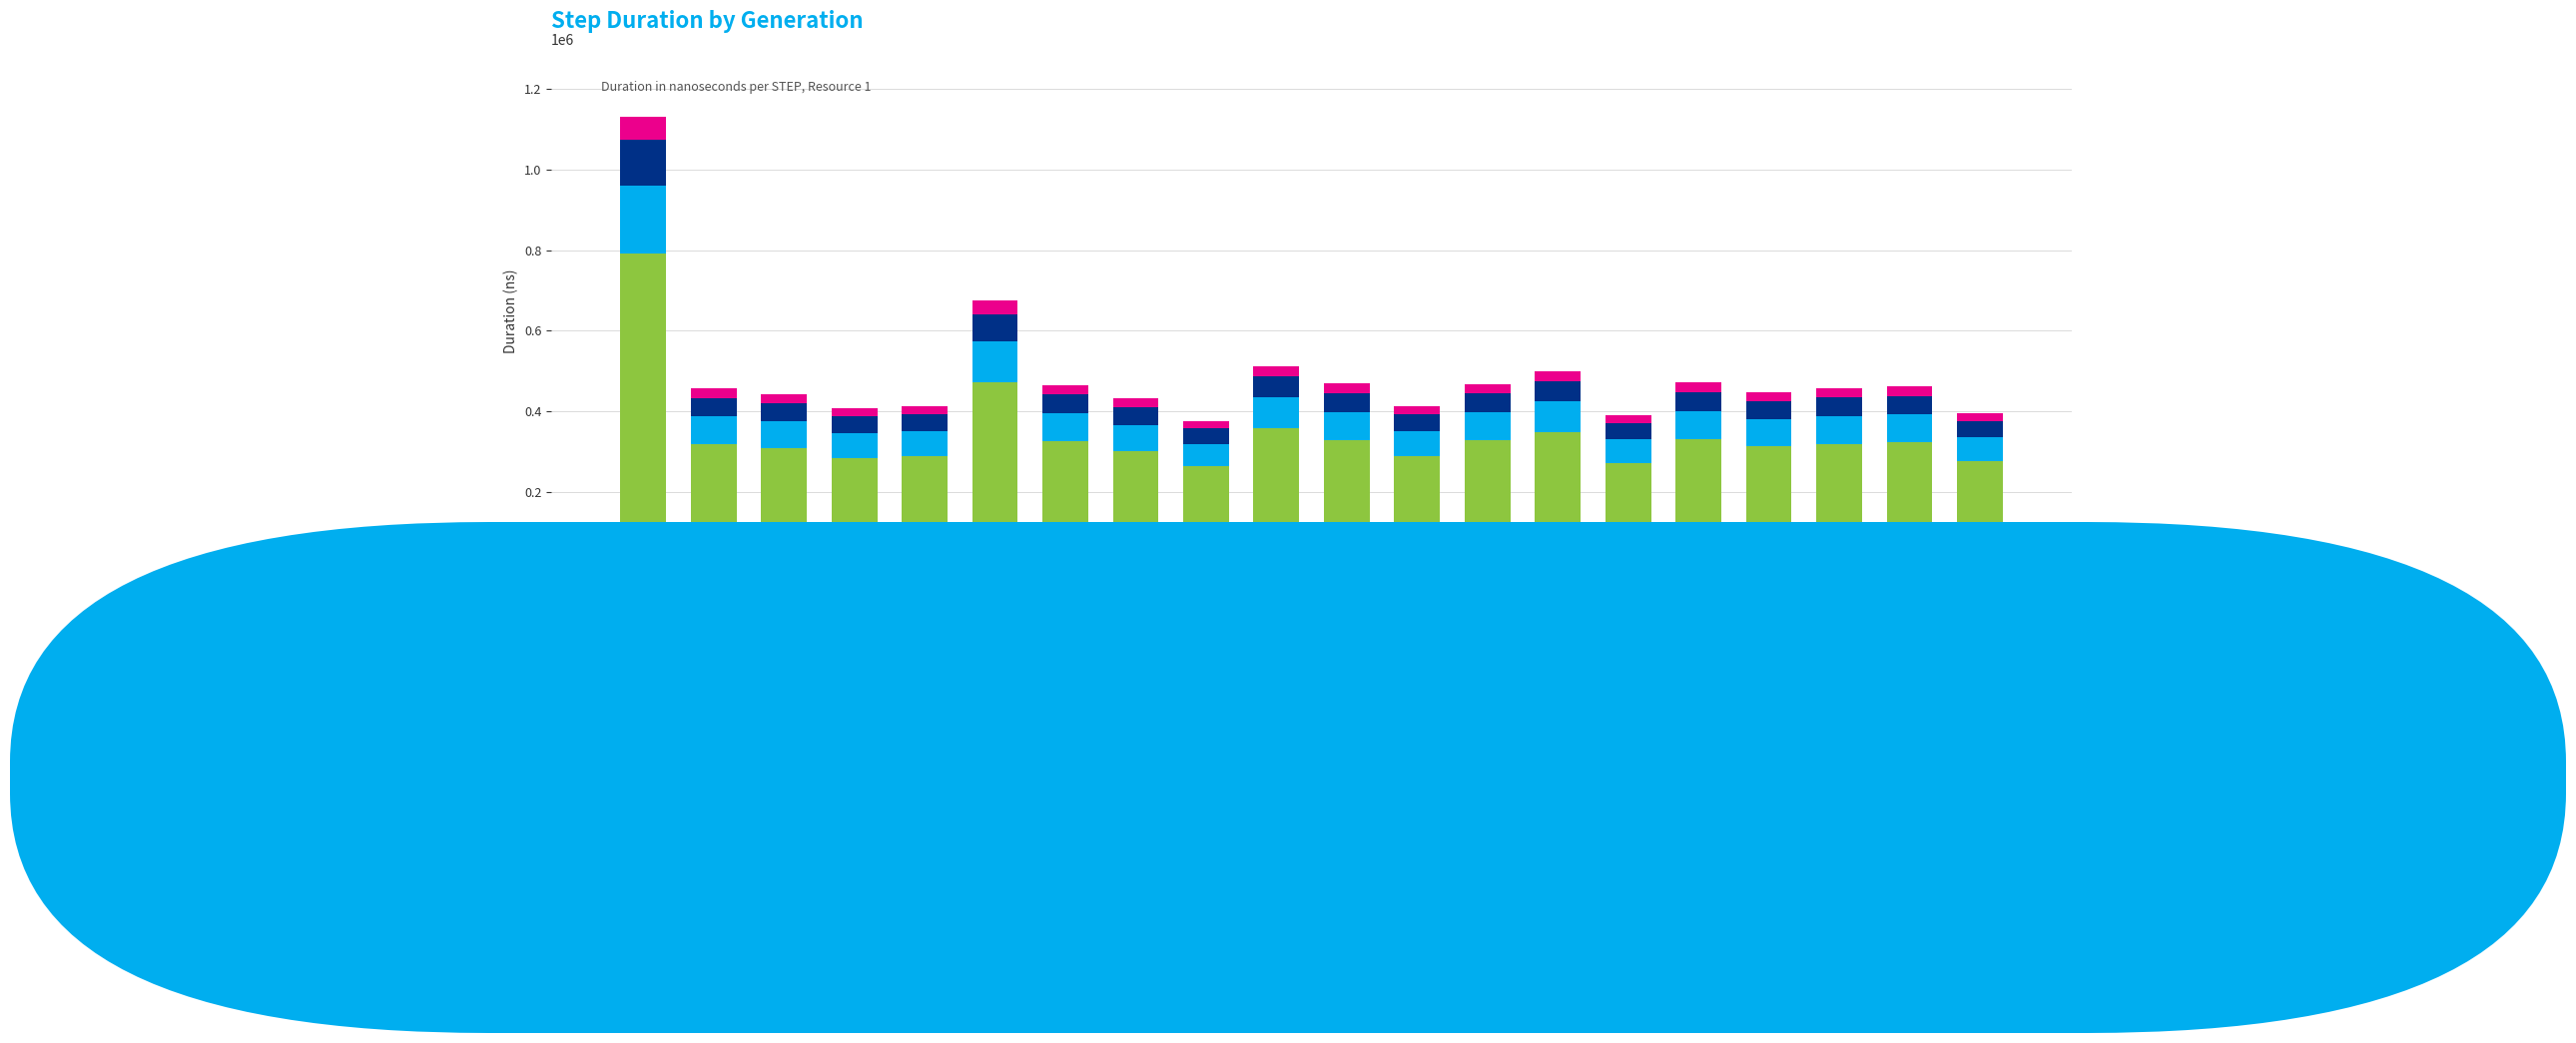

What is the minimum value for STEP duration base?

263498